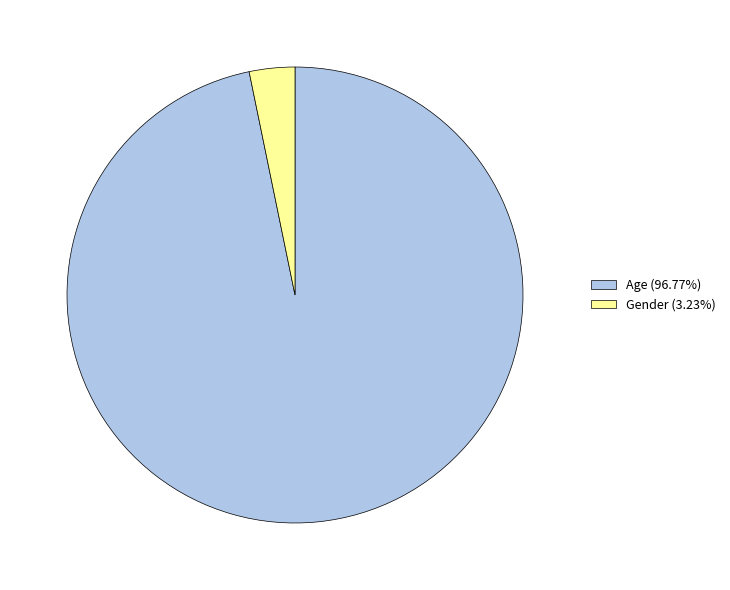

Does Gender (3.23%) represent more than half of the total?

No